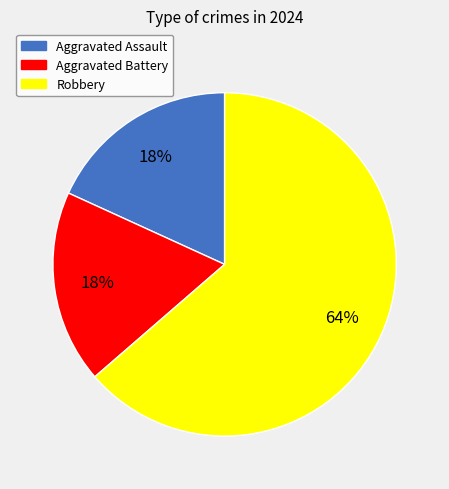

True or false: Aggravated Battery accounts for 18% of the total.

True